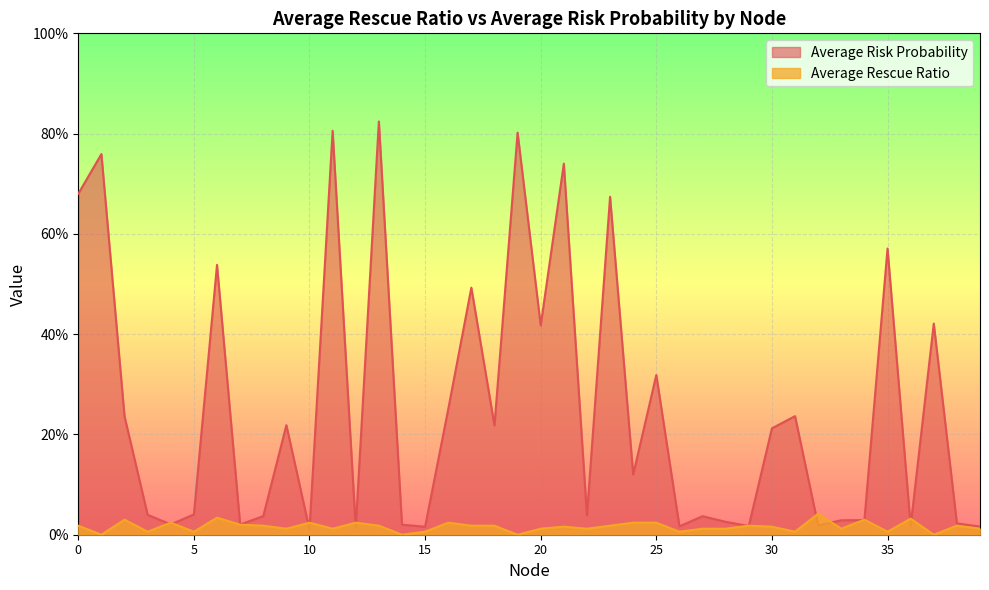

True or false: Average Rescue Ratio has more than 1 interior local peaks.

True